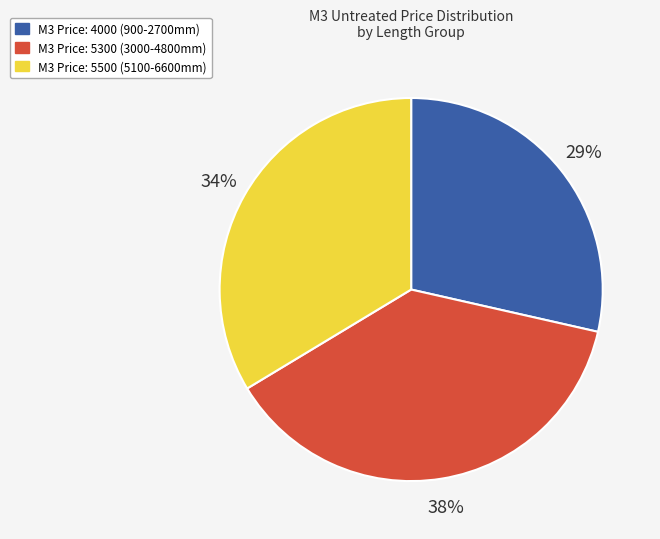

To the nearest percent, what is the average slice percentage?

33%